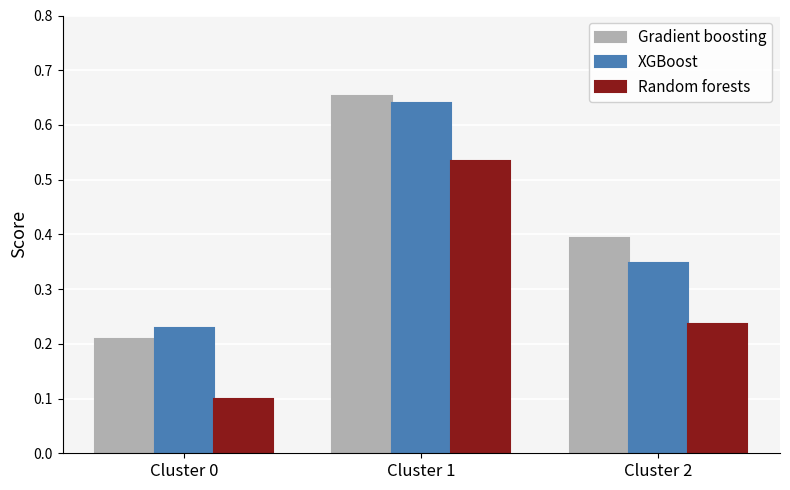

How many bars are there in each group?

3